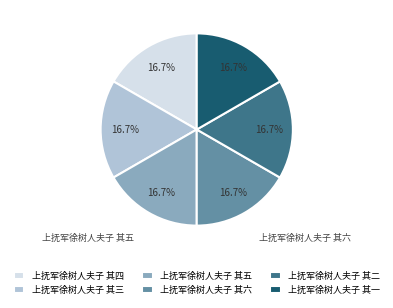

Is it true that 上抚军徐树人夫子 其一 is 17% of the pie?

True